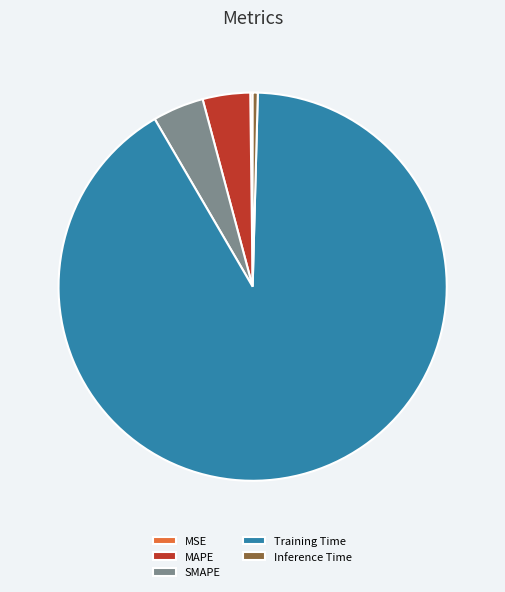

Which slice is the largest?

Training Time